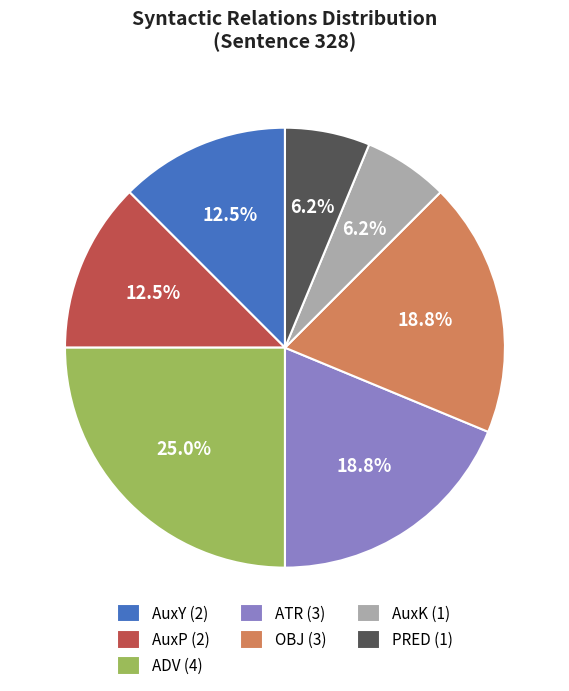

Count the number of slices in the pie.

7